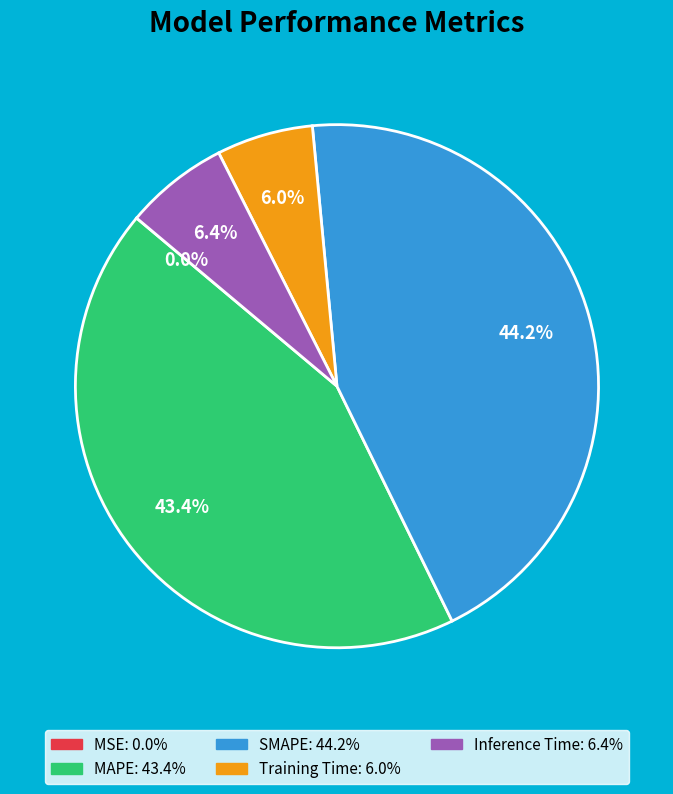

Combined, what portion of the pie is Inference Time and Training Time?

12.4%